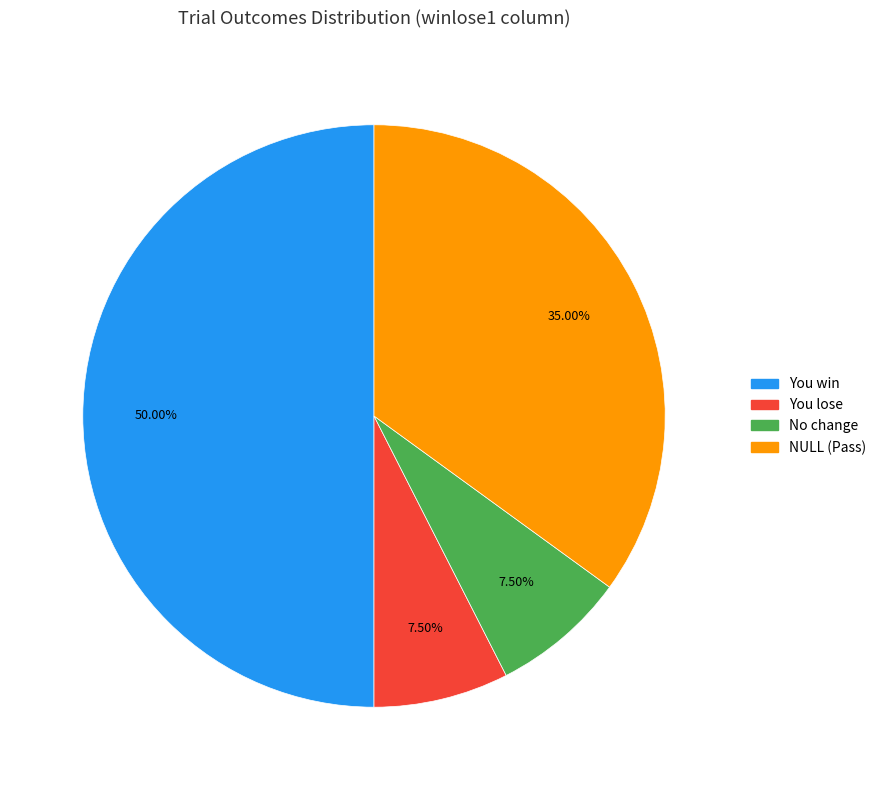

How many slices are in this pie chart?

4